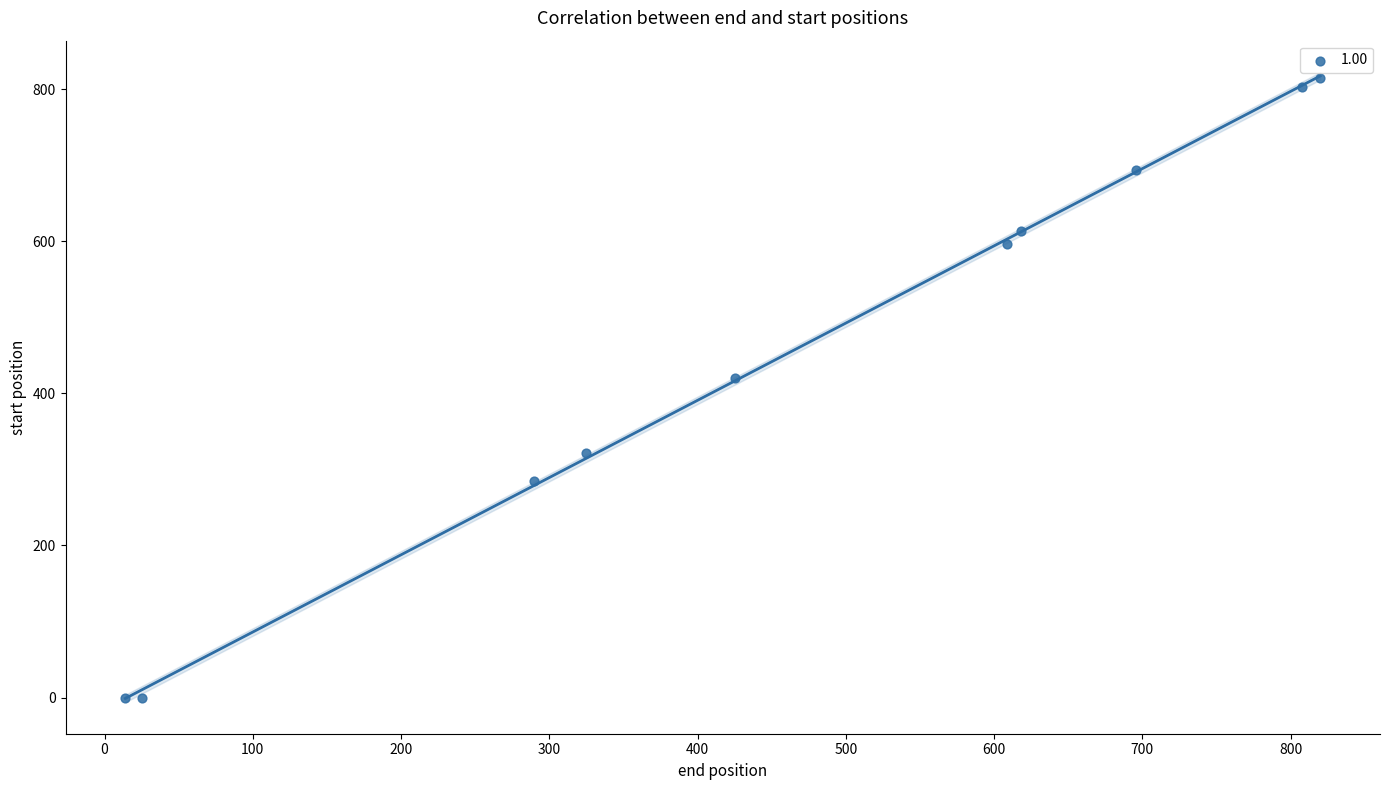

What Y value in the scatter plot is closest to 407?

420